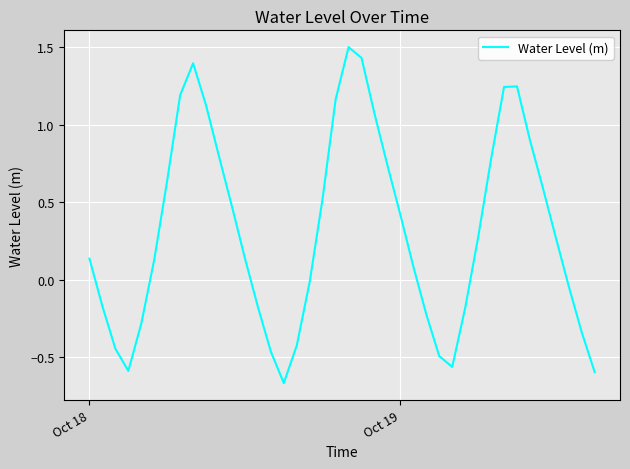

What is the maximum value shown in the chart?

1.5